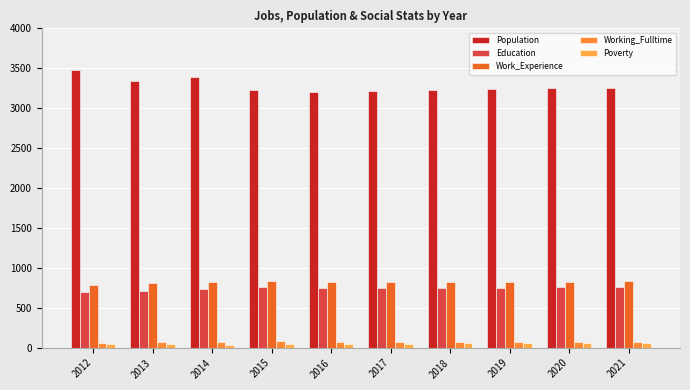

How many groups of bars are there?

10